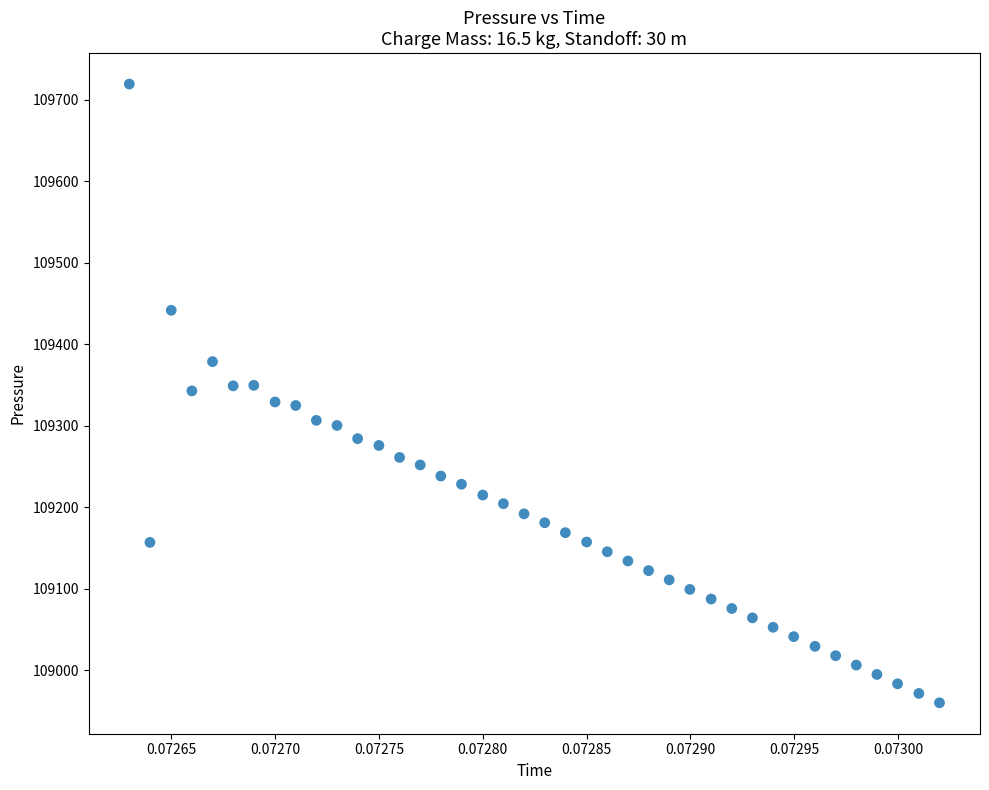

How many points are shown in the scatter plot?

40